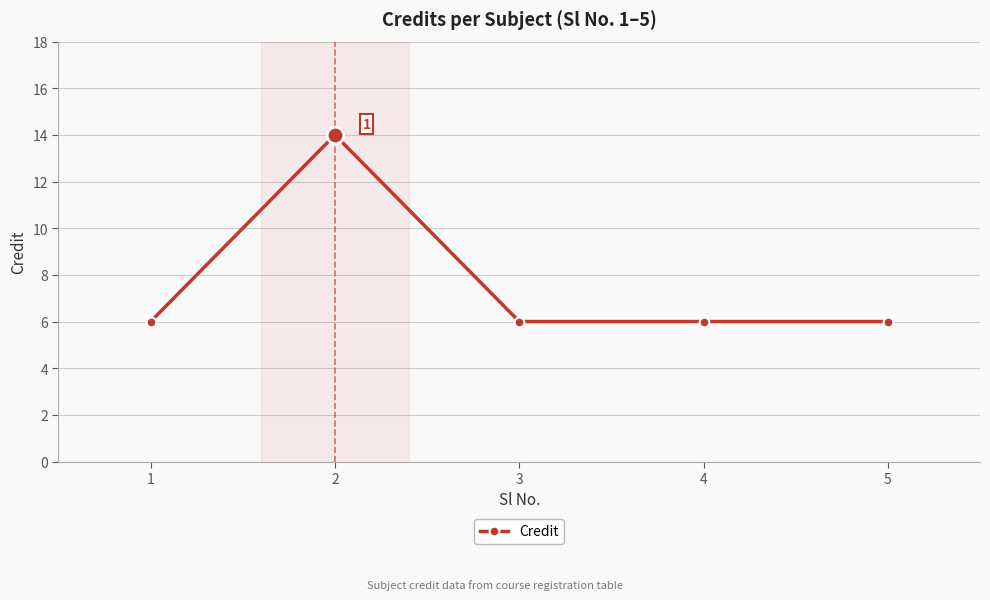

What is the value of the 5th point from the left?

6